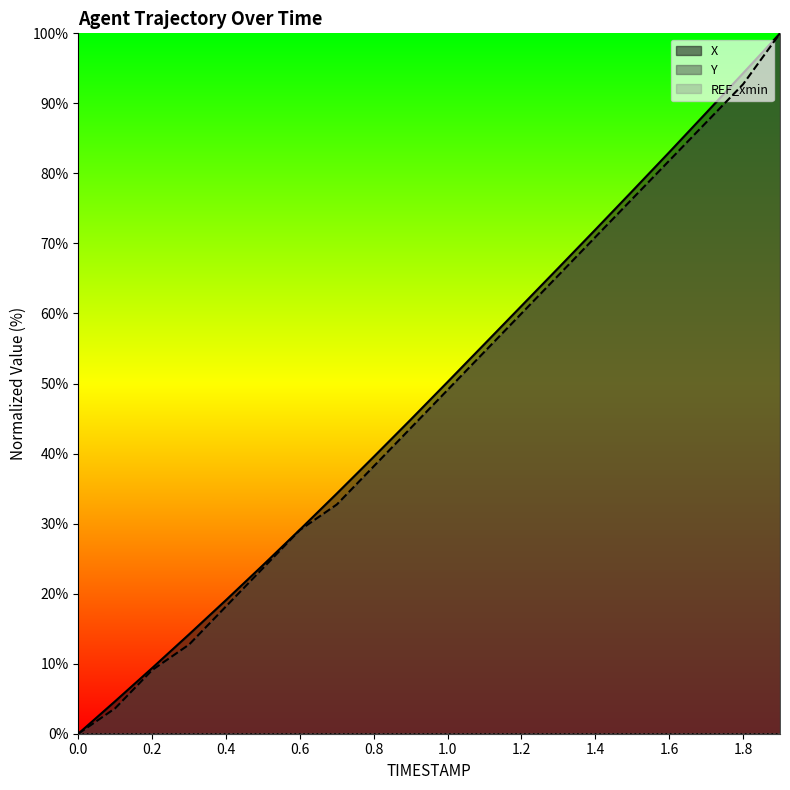

True or false: Y has more than 2 points higher than both neighbors.

False